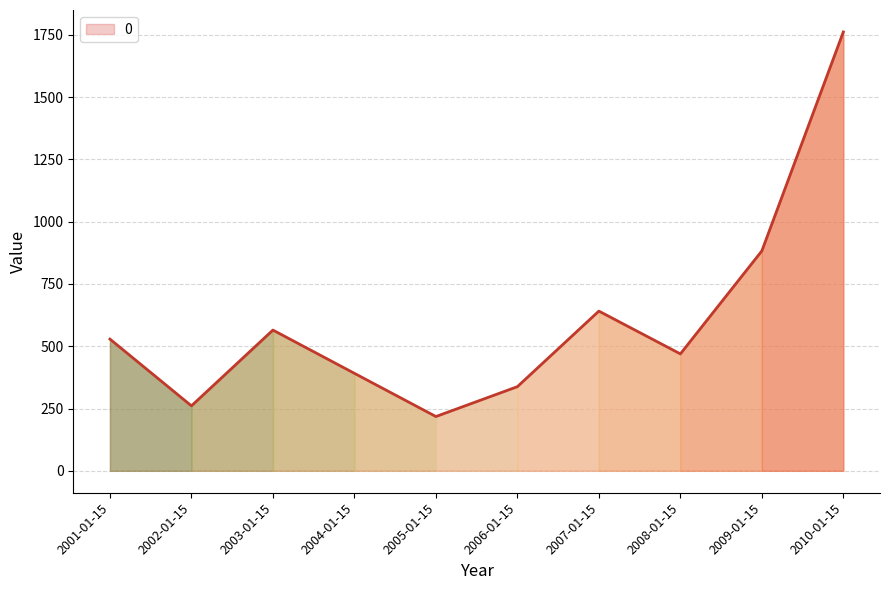

How many lines are shown in the chart?

1